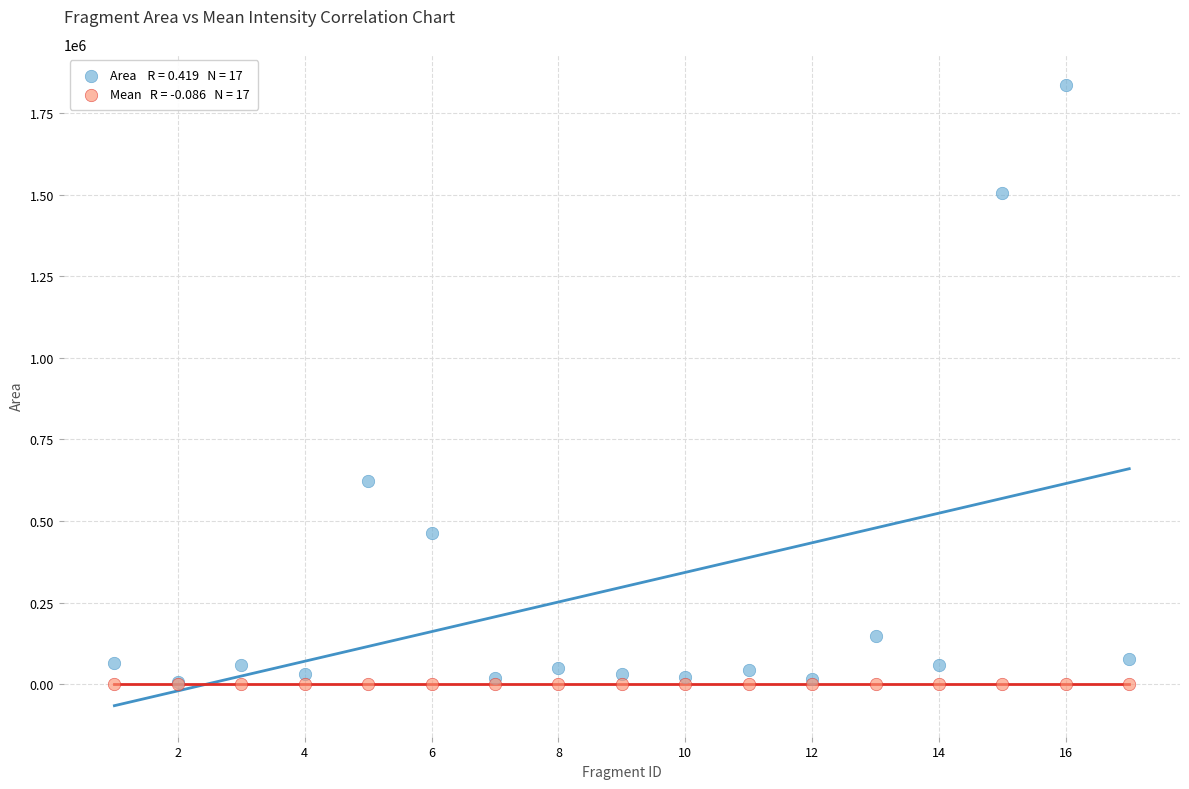

Across all series, what Y value is closest to 918689?

621478.0